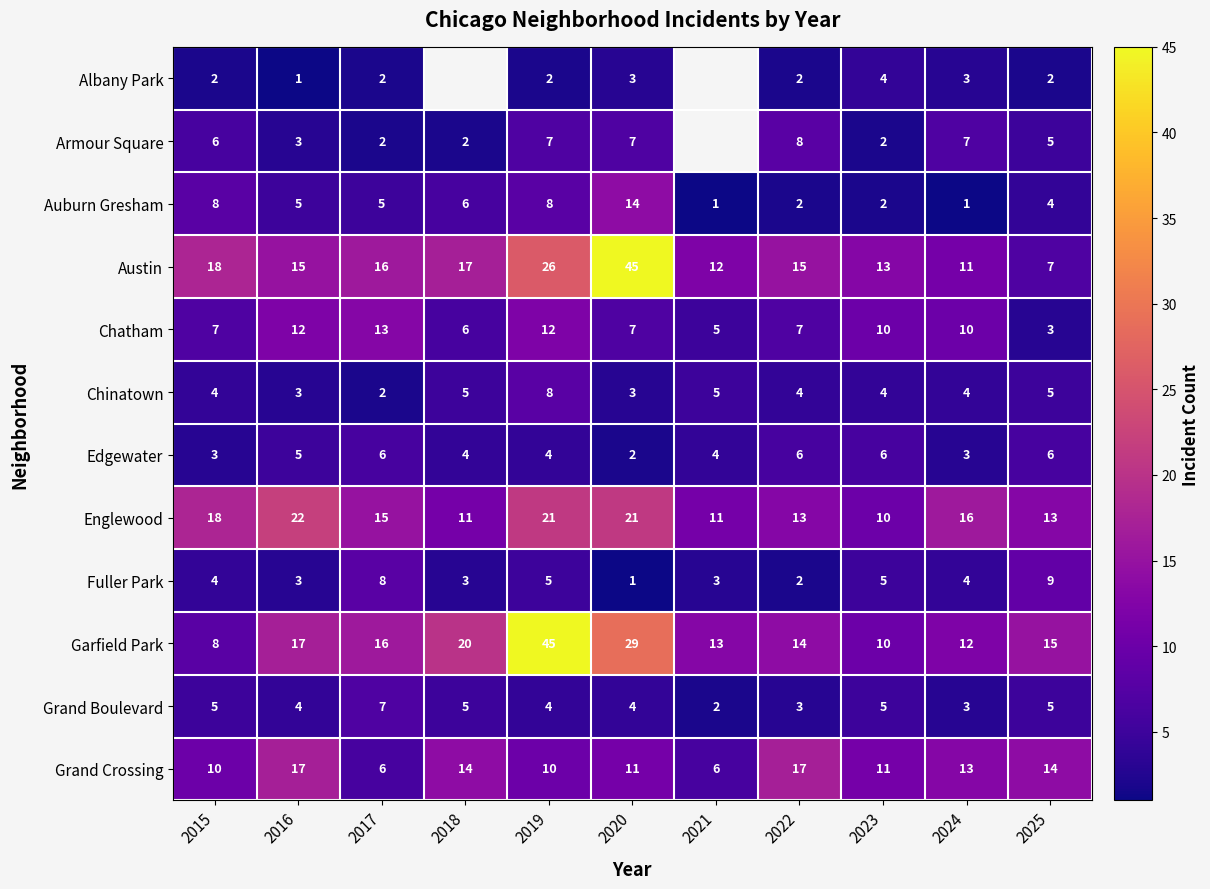

Is the value of Grand Crossing at 2022 greater than the value of Auburn Gresham at 2024?

Yes